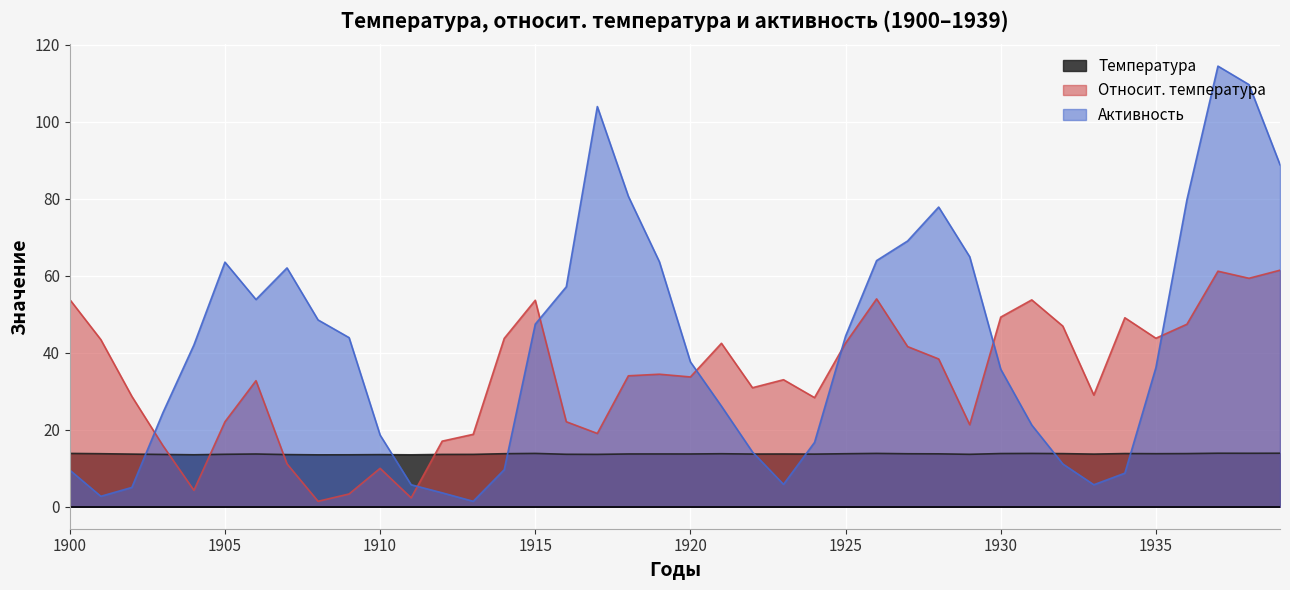

Reading right to left, what are all the values shown in this chart?

Температура: 1939=13.9	1938=13.9	1937=13.9	1936=13.8	1935=13.8	1934=13.8	1933=13.7	1932=13.8	1931=13.8	1930=13.8	1929=13.6	1928=13.7	1927=13.7	1926=13.8	1925=13.8	1924=13.7	1923=13.7	1922=13.7	1921=13.8	1920=13.7	1919=13.7	1918=13.7	1917=13.6	1916=13.6	1915=13.8	1914=13.8	1913=13.6	1912=13.6	1911=13.5	1910=13.5	1909=13.5	1908=13.5	1907=13.5	1906=13.7	1905=13.6	1904=13.5	1903=13.6	1902=13.7	1901=13.8	1900=13.8
Относит. температура: 1939=61.4	1938=59.3	1937=61.1	1936=47.4	1935=43.7	1934=49.1	1933=29.0	1932=46.9	1931=53.7	1930=49.2	1929=21.3	1928=38.4	1927=41.6	1926=54.0	1925=42.5	1924=28.3	1923=33.0	1922=30.9	1921=42.4	1920=33.7	1919=34.4	1918=34.0	1917=19.0	1916=22.1	1915=53.6	1914=43.7	1913=18.8	1912=17.0	1911=2.3	1910=10.0	1909=3.3	1908=1.4	1907=11.1	1906=32.7	1905=22.1	1904=4.2	1903=15.9	1902=28.6	1901=43.4	1900=53.8
Активность: 1939=88.8	1938=109.6	1937=114.4	1936=79.7	1935=36.1	1934=8.7	1933=5.7	1932=11.1	1931=21.2	1930=35.7	1929=64.9	1928=77.8	1927=69.0	1926=63.9	1925=44.3	1924=16.7	1923=5.8	1922=14.2	1921=26.1	1920=37.6	1919=63.6	1918=80.6	1917=103.9	1916=57.1	1915=47.4	1914=9.6	1913=1.4	1912=3.6	1911=5.7	1910=18.6	1909=43.9	1908=48.5	1907=62.0	1906=53.8	1905=63.5	1904=42.0	1903=24.4	1902=5.0	1901=2.7	1900=9.5